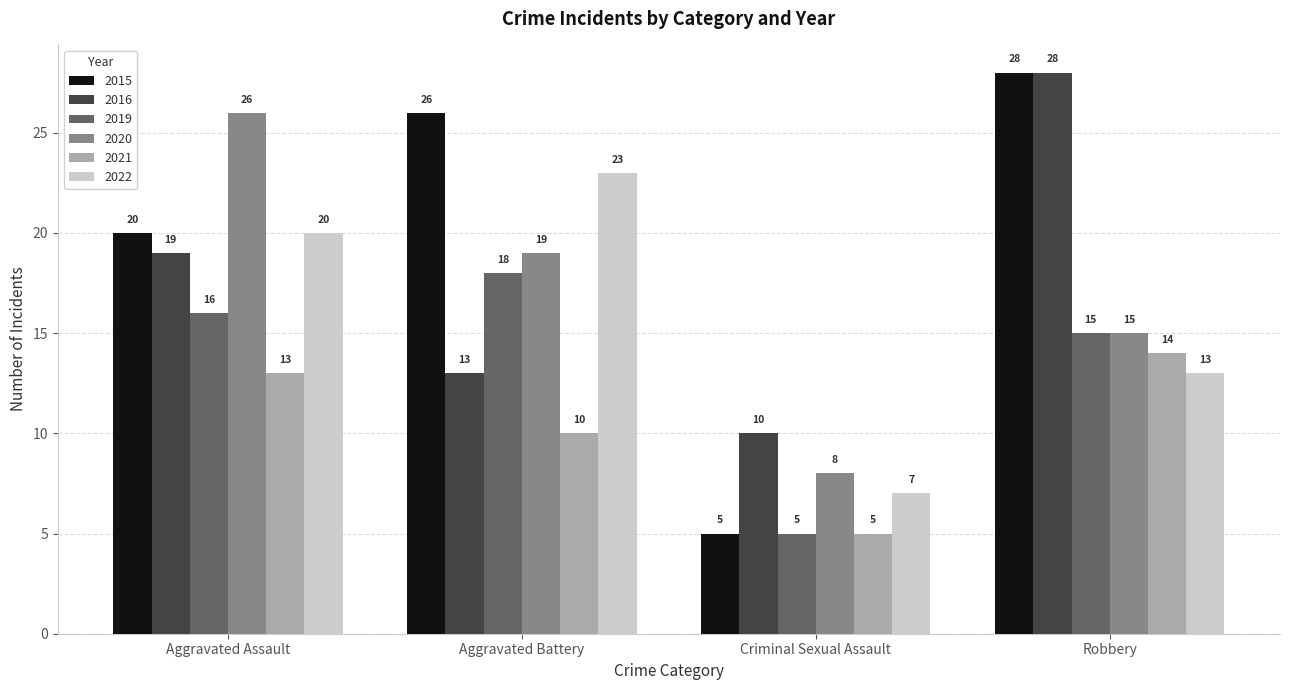

How many distinct data groups are displayed?

6